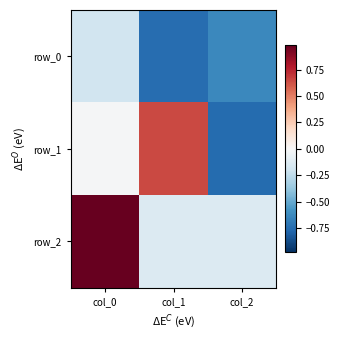

What is the difference between the row_0 values at col_0 and col_2?

0.5